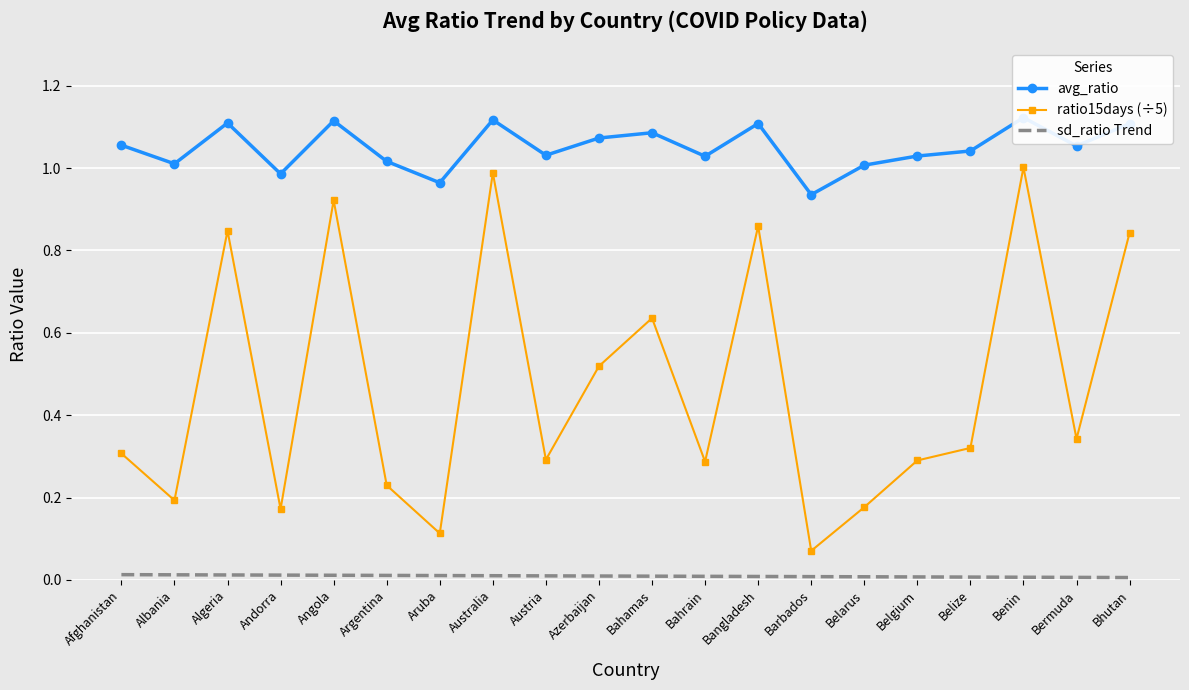

Which has a higher value, Bangladesh or Afghanistan?

Bangladesh